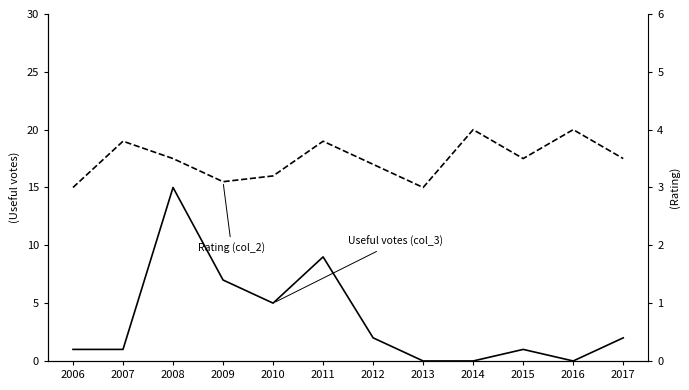

Does the chart display data point markers on the line(s)?

No